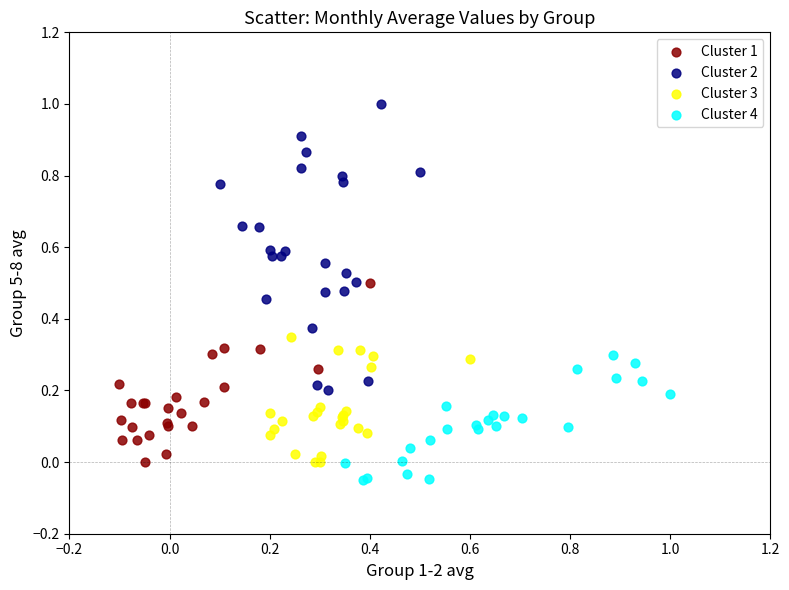

What are all the series names shown in the legend?

Cluster 1, Cluster 2, Cluster 3, Cluster 4